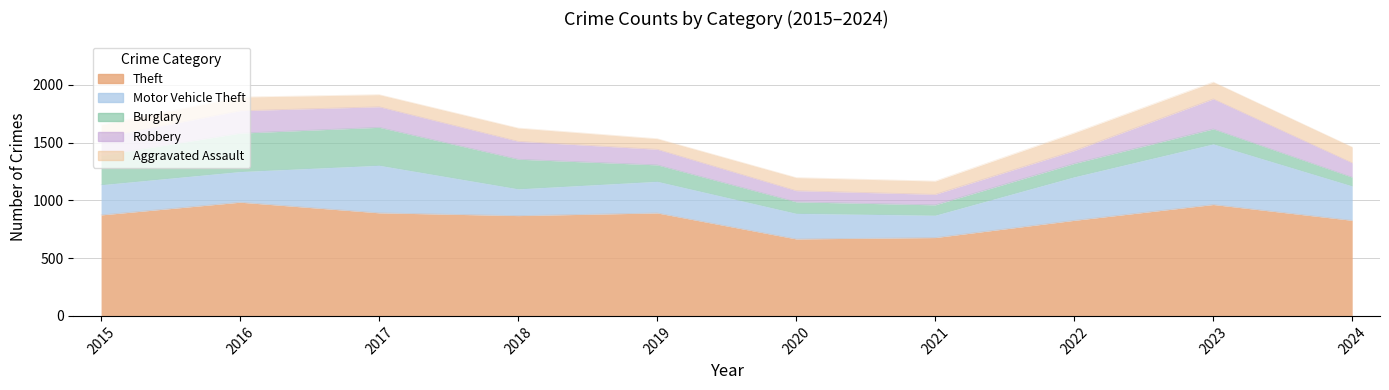

Which series has the widest spread of values?

Motor Vehicle Theft